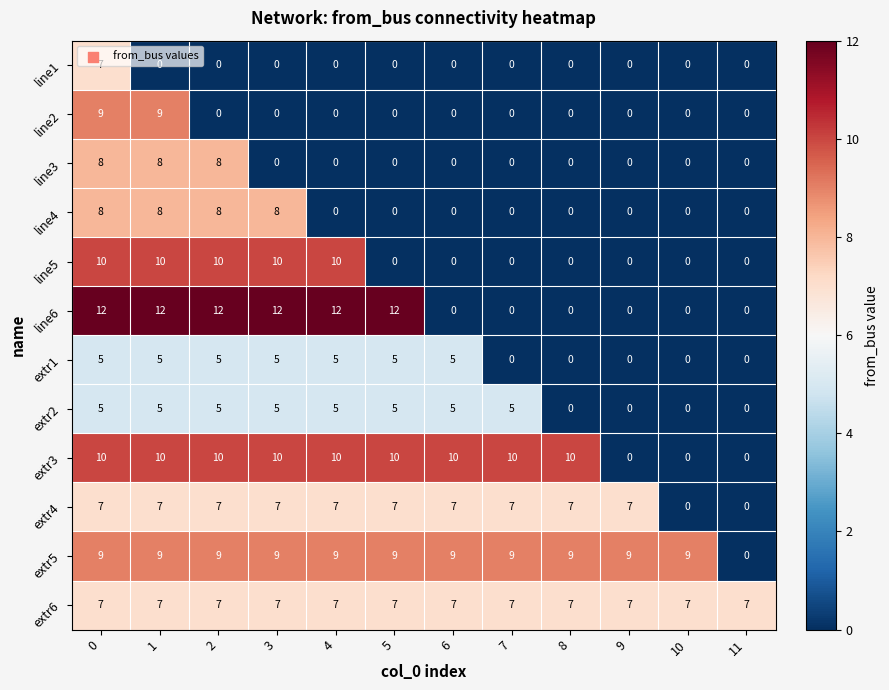

At which label does extr5 reach its minimum?

11